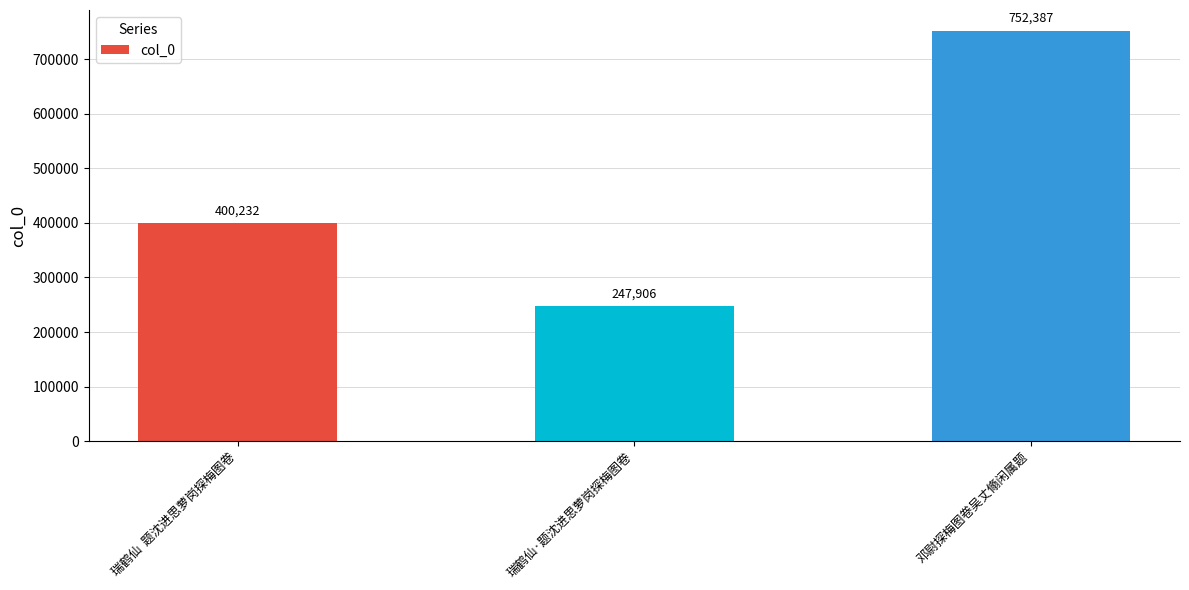

Count the number of categories in the chart.

3